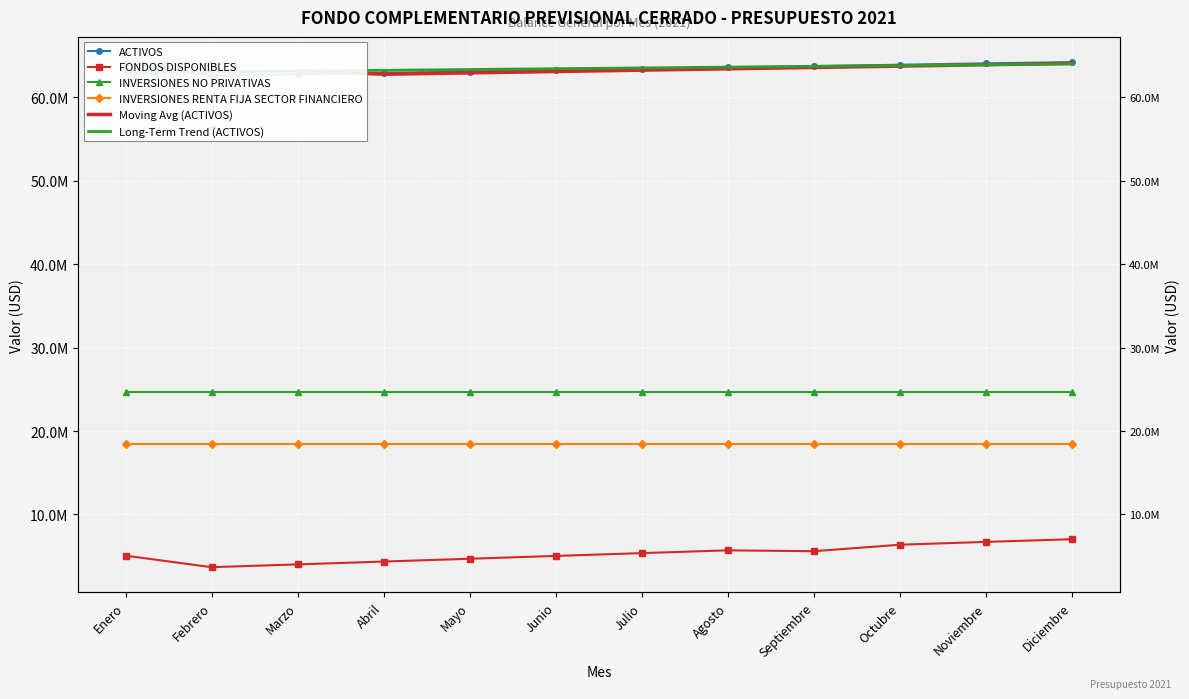

Which series has the largest total across all categories?

ACTIVOS